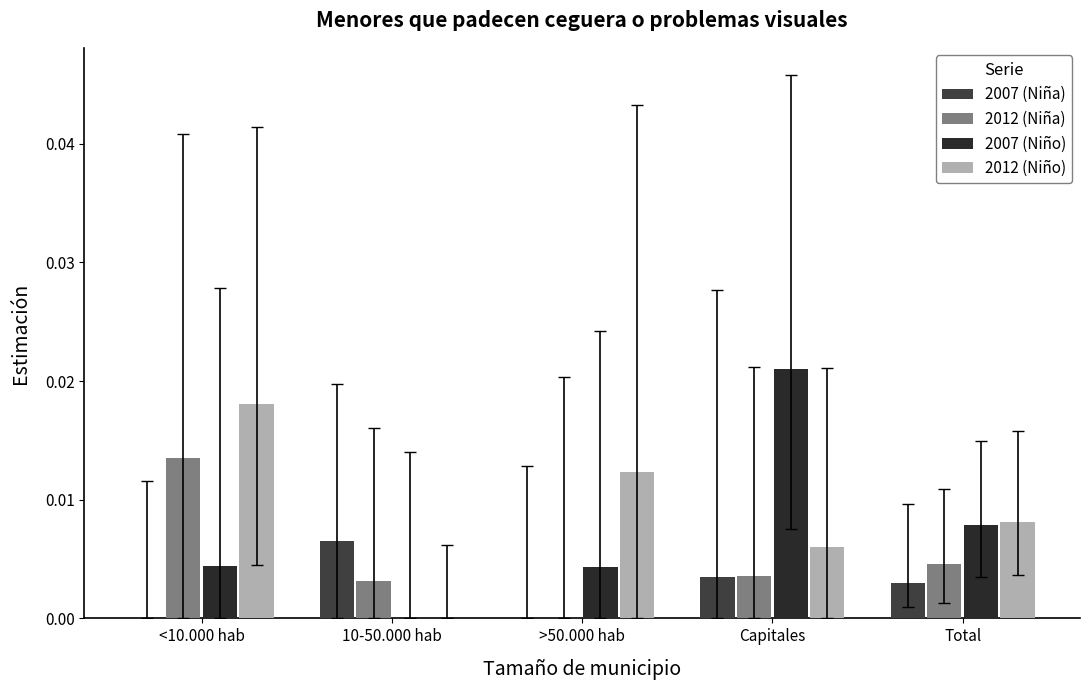

How many groups of bars are there?

5